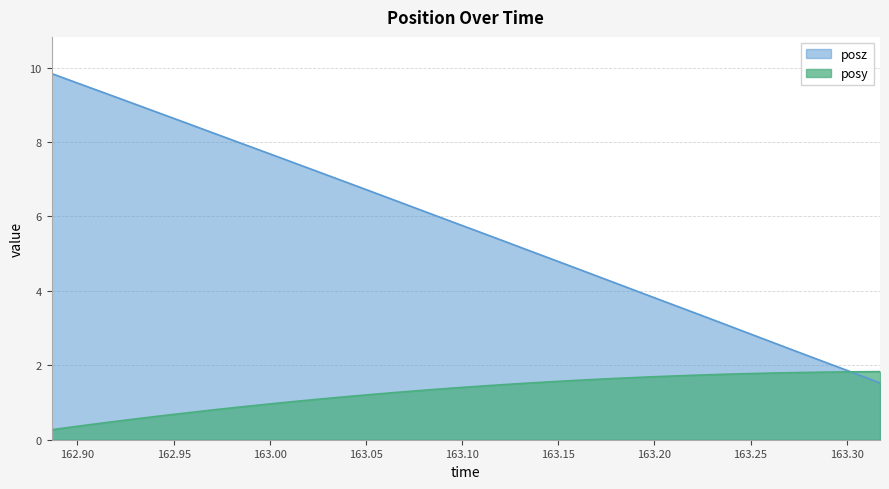

What is the value of the posz point at the 1st from the left?

9.8